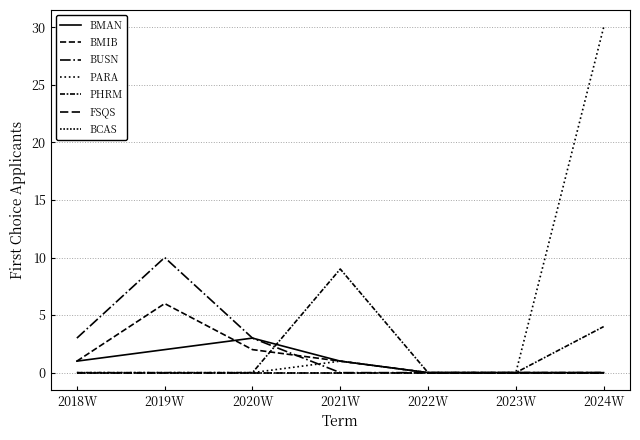

Does the chart have visible grid lines?

Yes